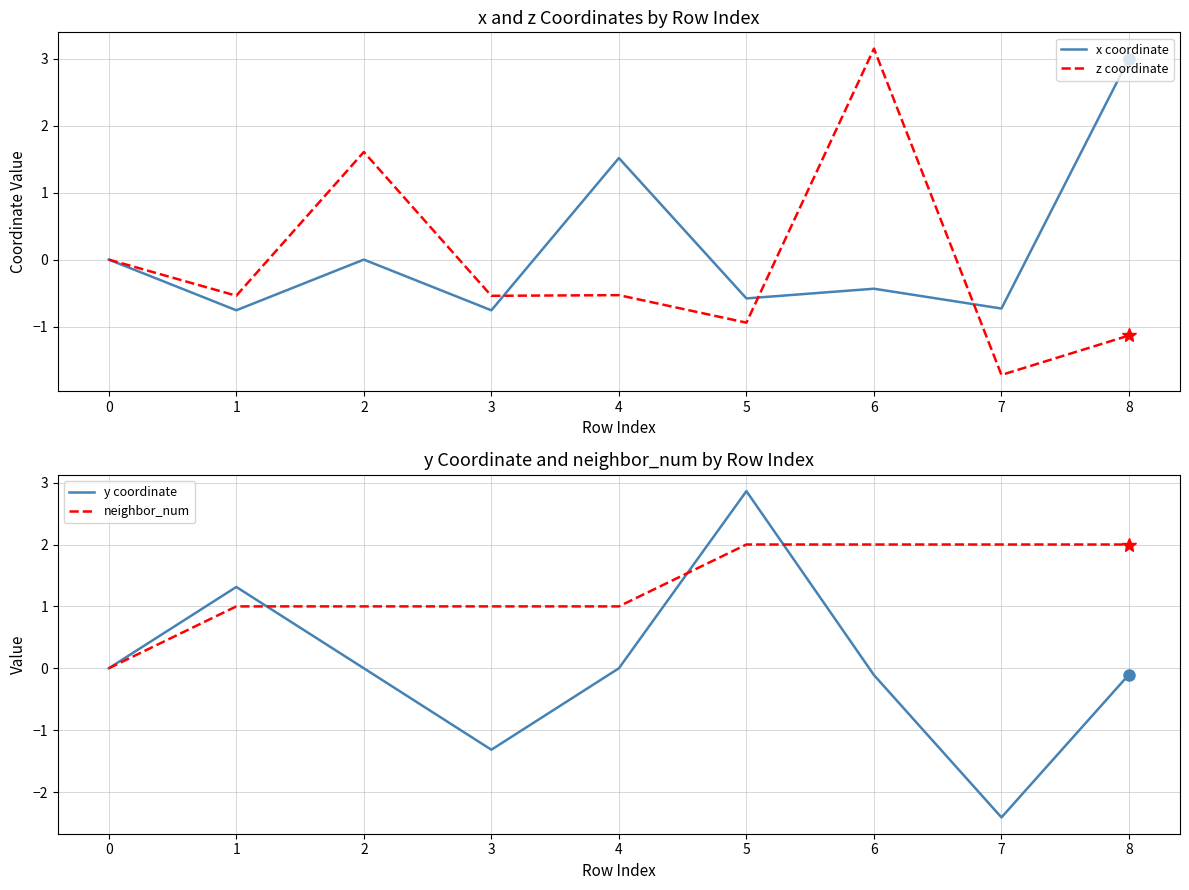

Which category has the highest value in the y coordinate series?

5